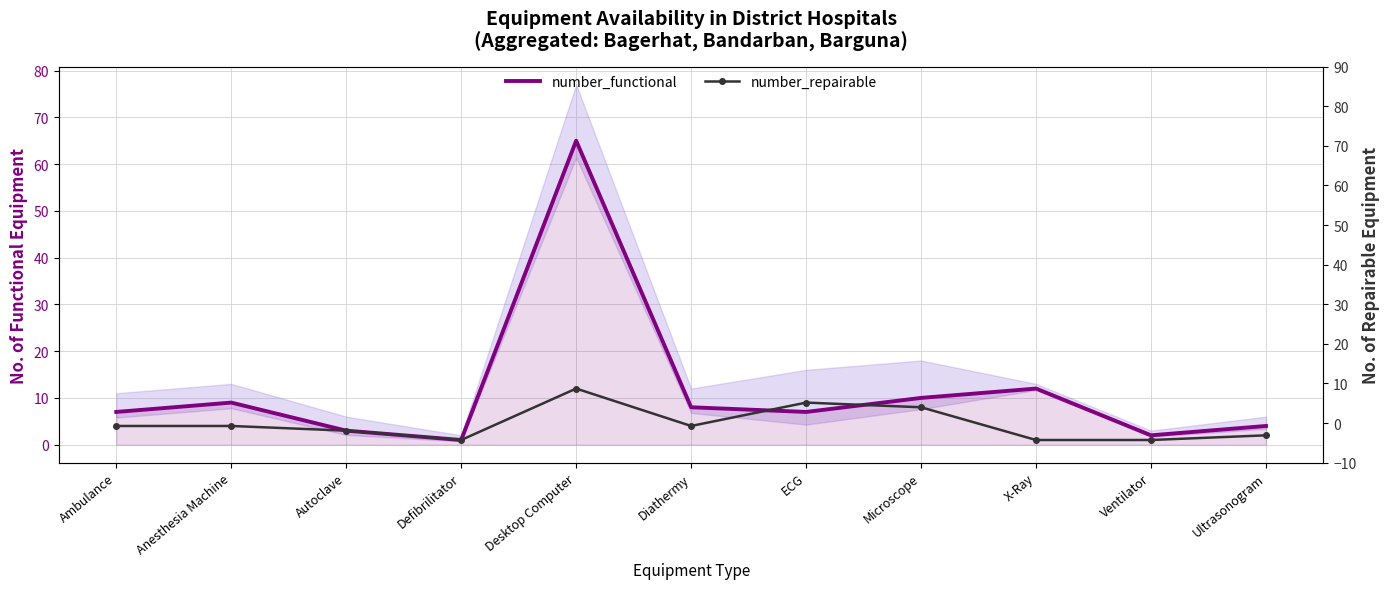

After their last crossing, which series has the higher values: number_repairable or number_functional?

number_functional